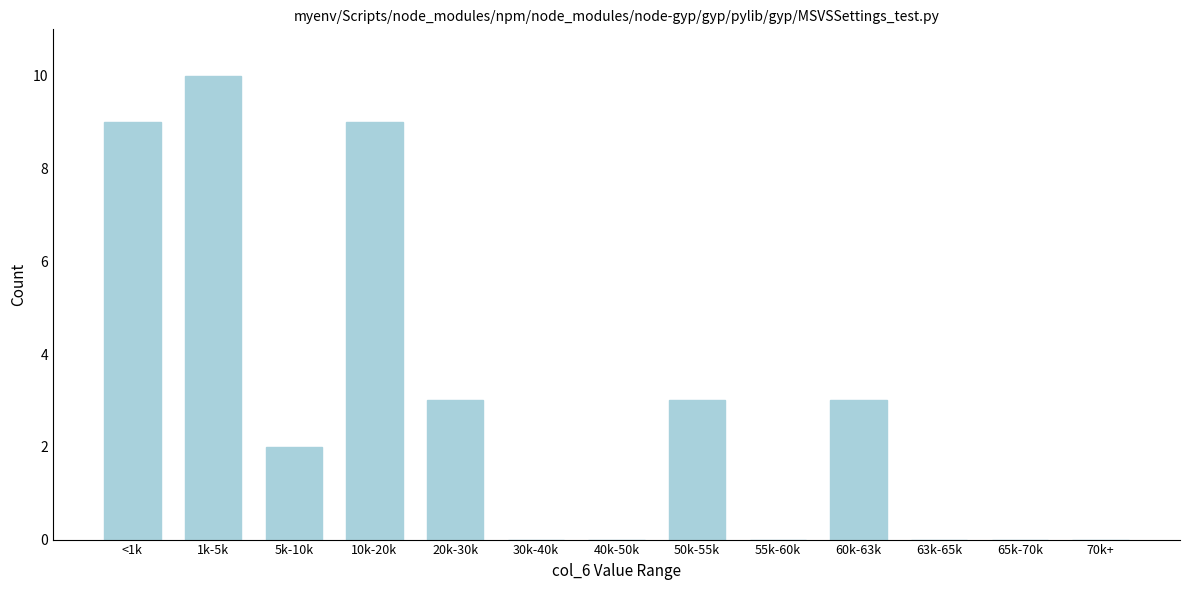

Reading left to right, what are all the values shown in this chart?

<1k=9	1k-5k=10	5k-10k=2	10k-20k=9	20k-30k=3	30k-40k=0	40k-50k=0	50k-55k=3	55k-60k=0	60k-63k=3	63k-65k=0	65k-70k=0	70k+=0